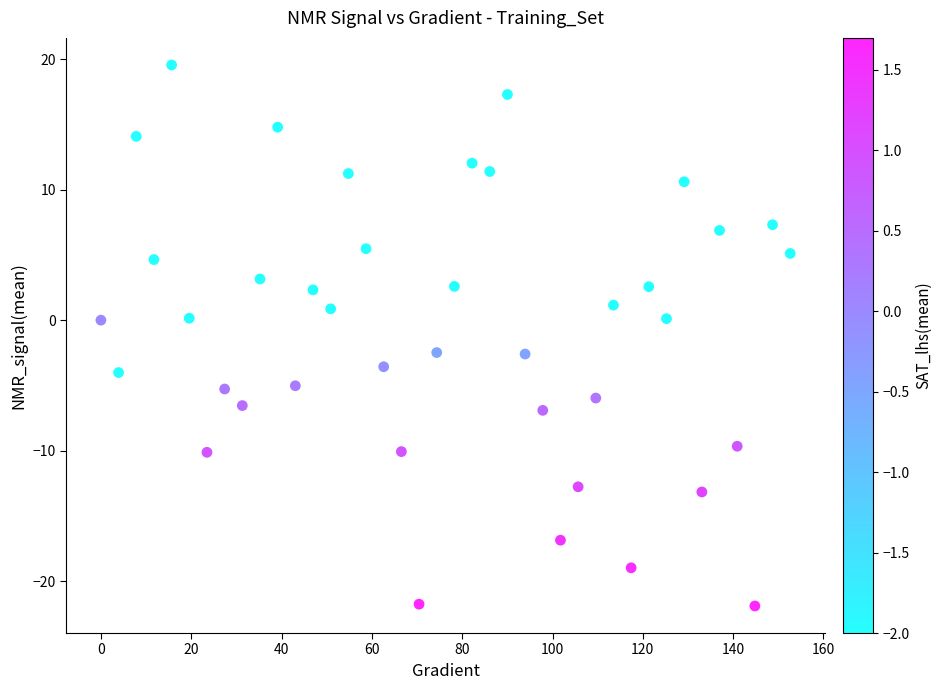

What is the range of Y values (max minus min)?

41.5